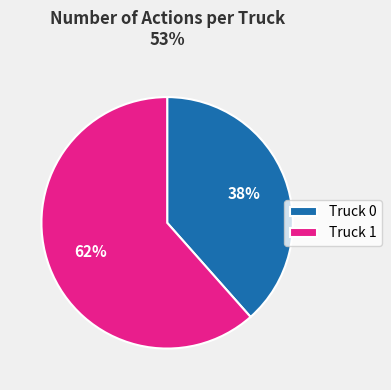

The Truck 0 slice represents 50% of the pie. True or false?

False